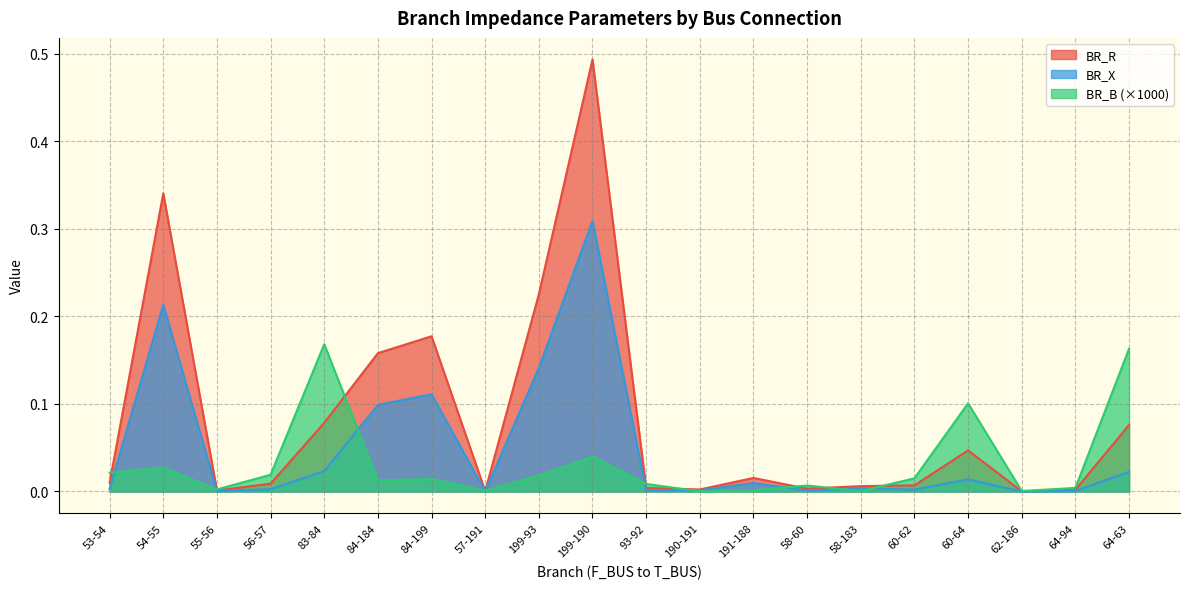

The value of BR_B at 60-62 is 0.0. True or false?

True